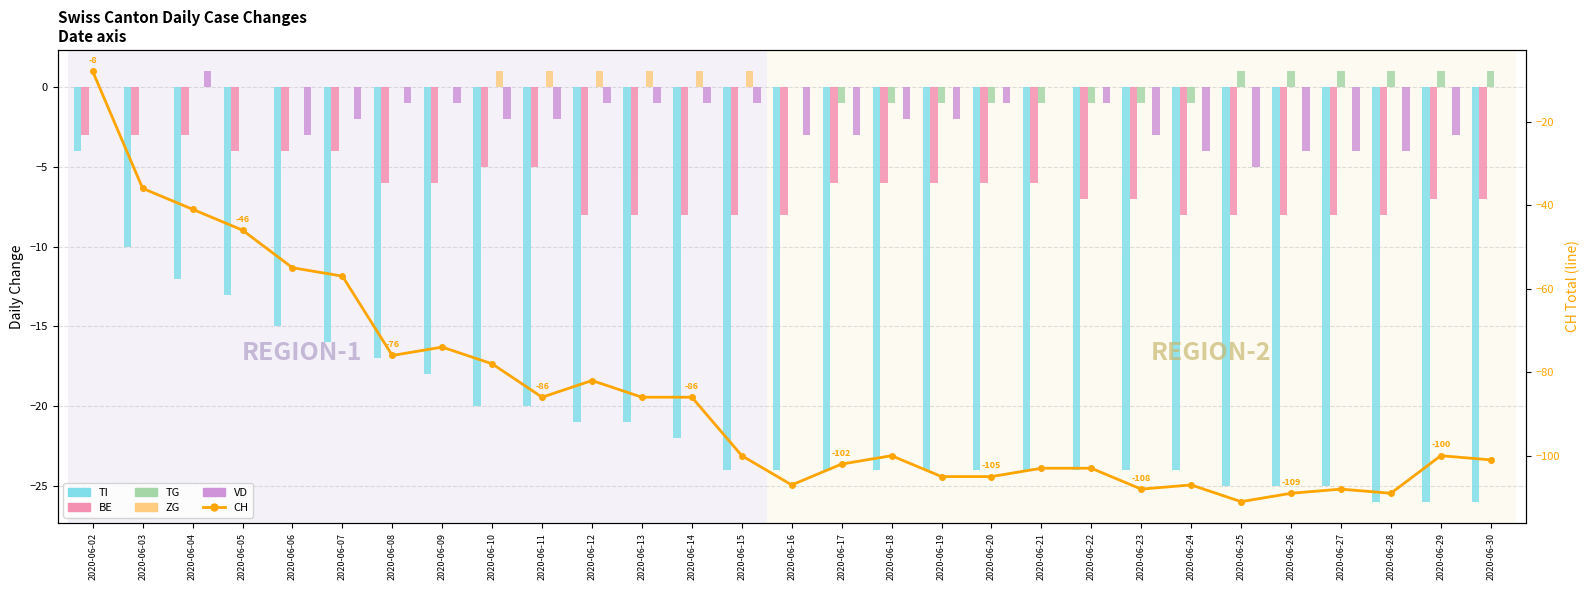

Count the TG values in the range -1 to 0.

23